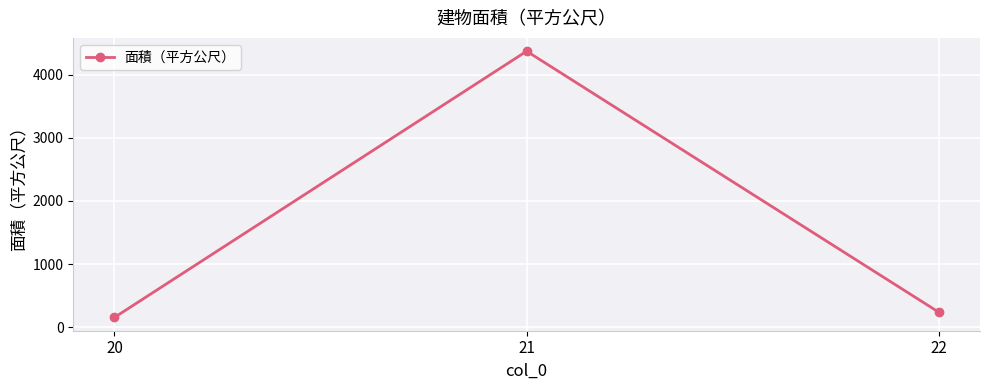

Rank the categories by value from highest to lowest.

21, 22, 20